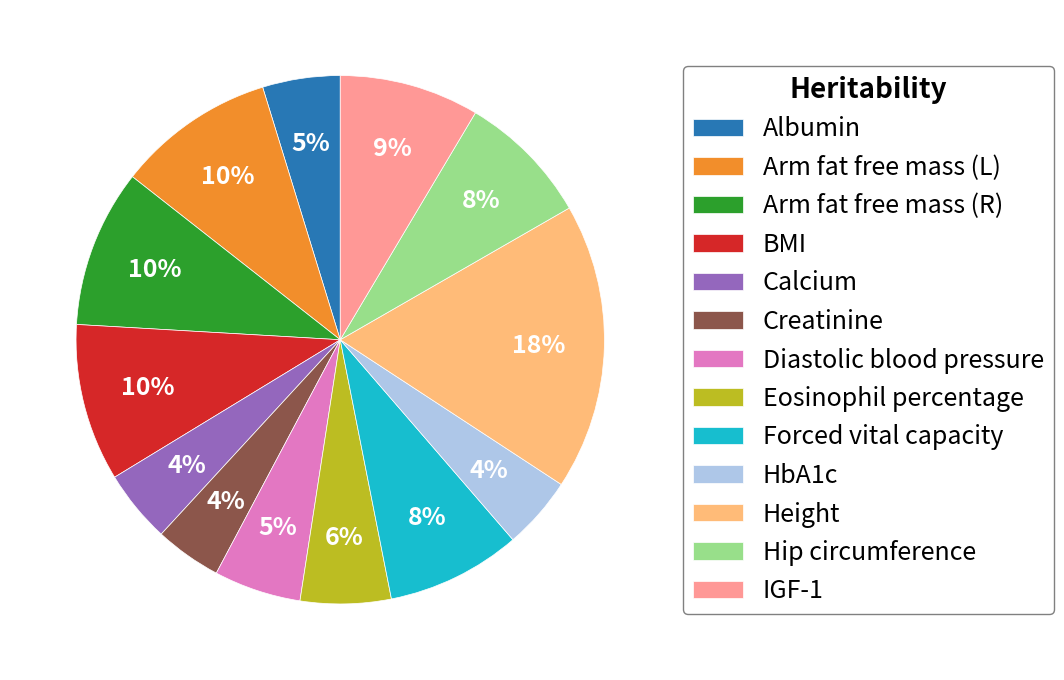

Do Forced vital capacity and Calcium together represent more than half of the pie?

No